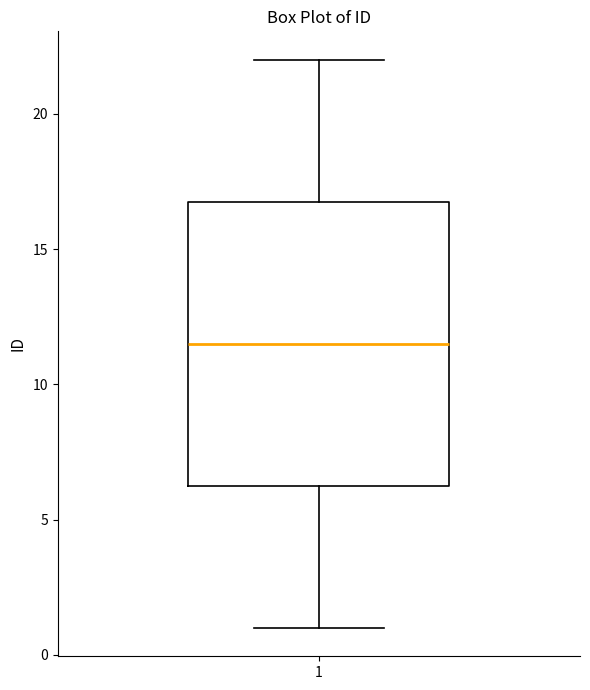

Transcribe this box plot: give where the median line is, the range the box spans, and where the two whiskers end, as read against the y-axis. The values are not printed on the chart, so give them approximately, as read against the axis.

median 11.5, box 6.5 to 17.0, whiskers 1.0 to 22.0